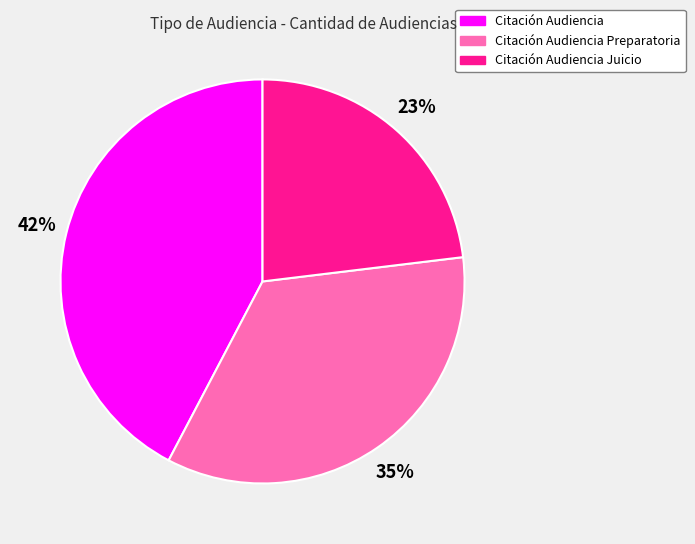

How many segments does this pie chart have?

3